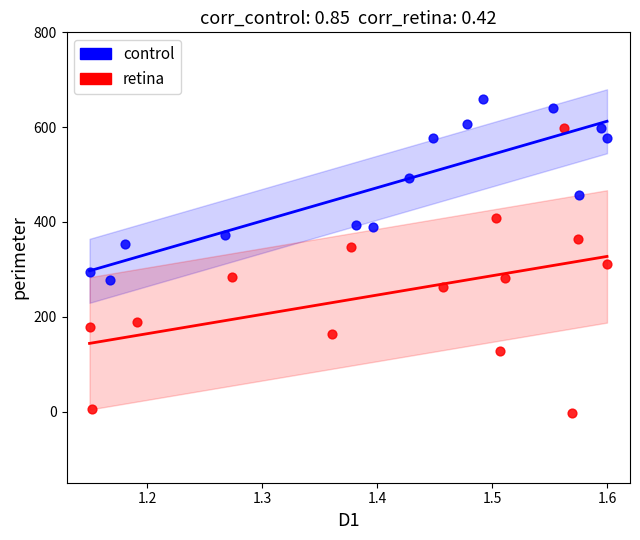

What are all the series names shown in the legend?

control, retina